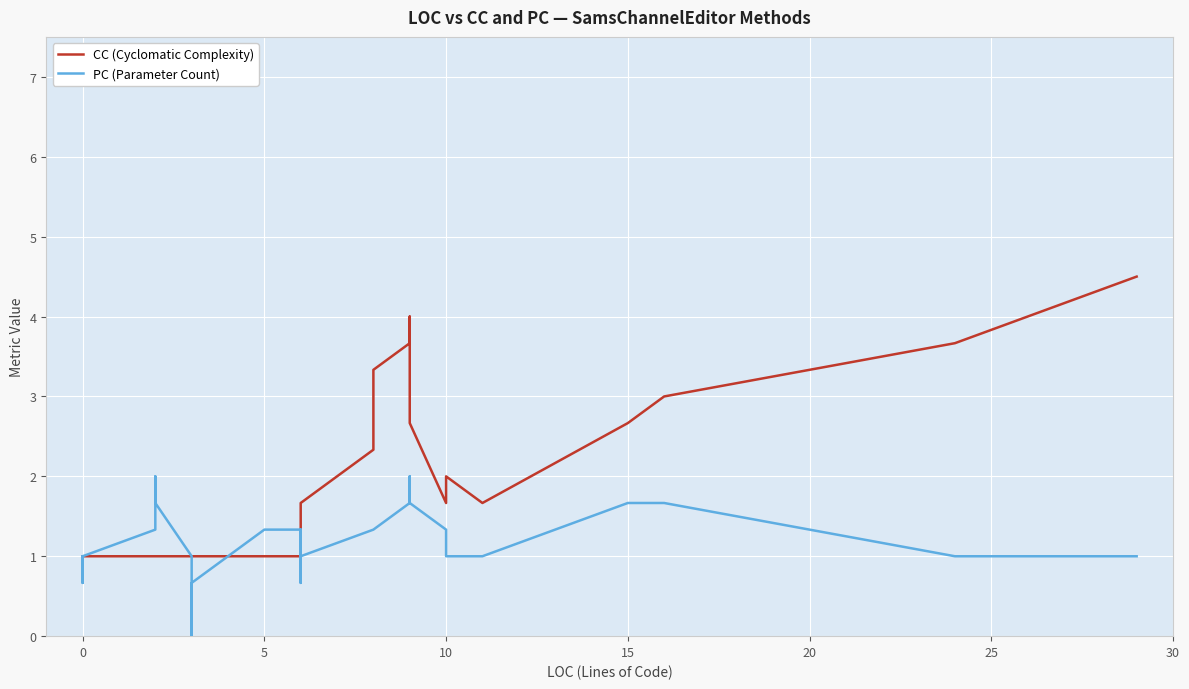

What is the greatest value displayed?

4.5